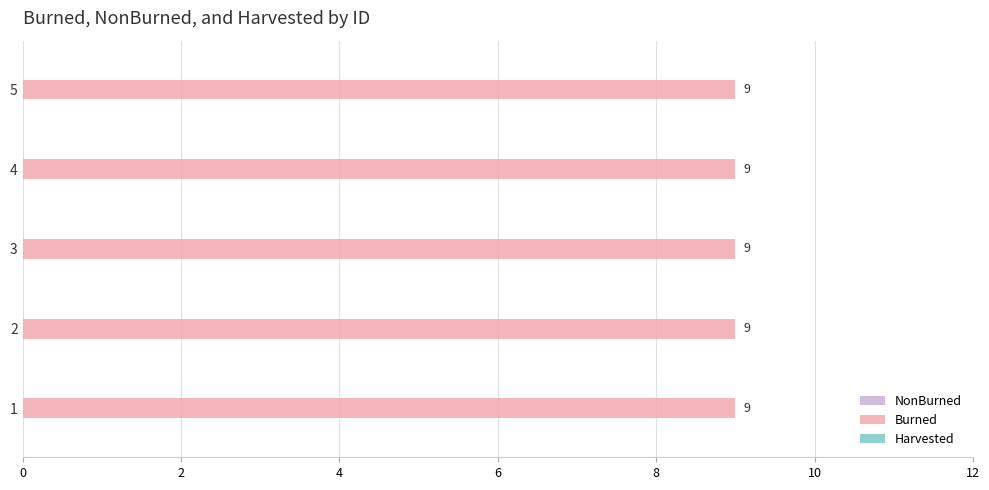

What is the total value across all series at 5?

9